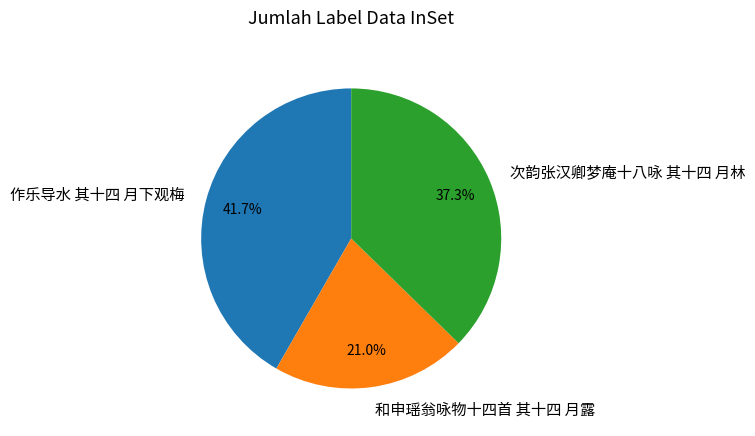

To the nearest percent, what percentage of the pie is 和申瑶翁咏物十四首 其十四 月露?

21%